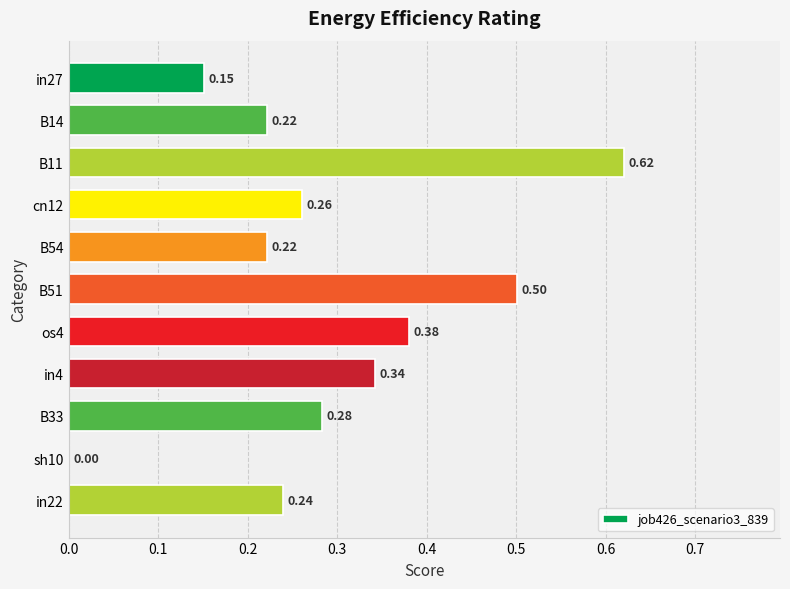

Count the values in the range 0 to 1.

11